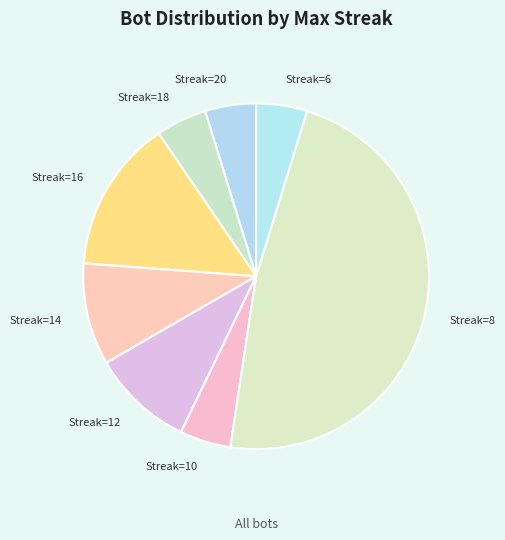

What is the ratio of the value at Streak=16 to the value at Streak=18?

3.0